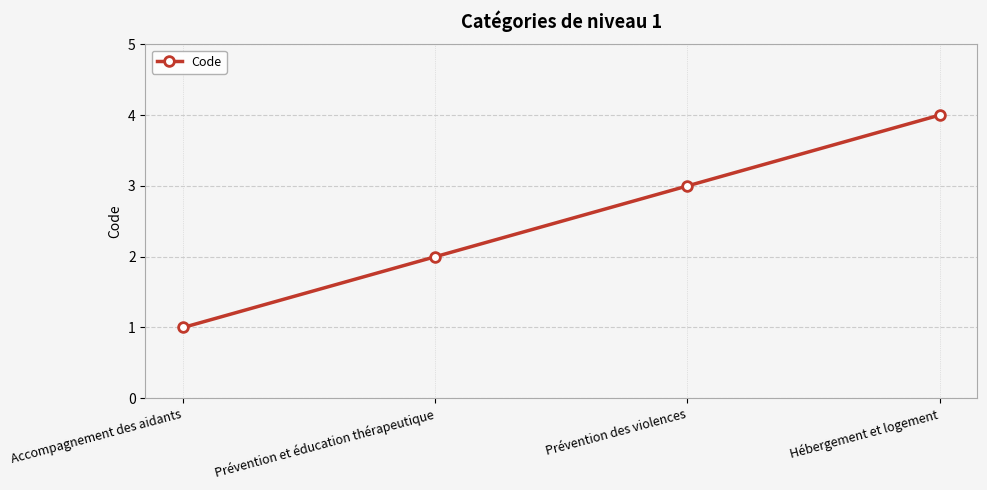

What is the value of the 2nd point from the left?

2